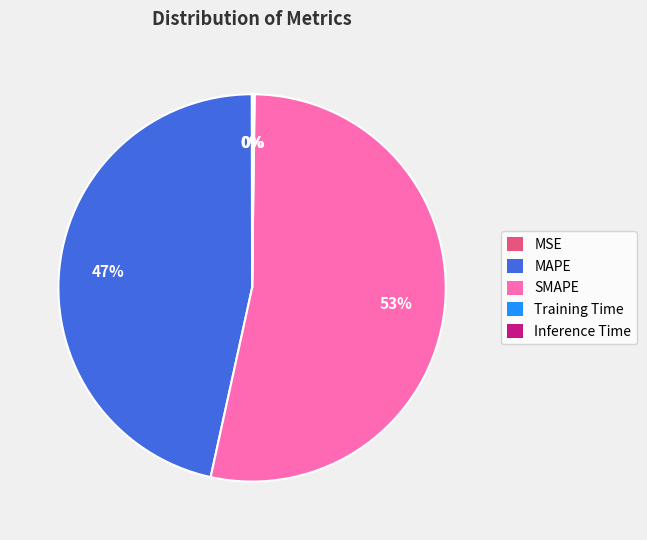

What percentage is the SMAPE slice, to the nearest percent?

53%